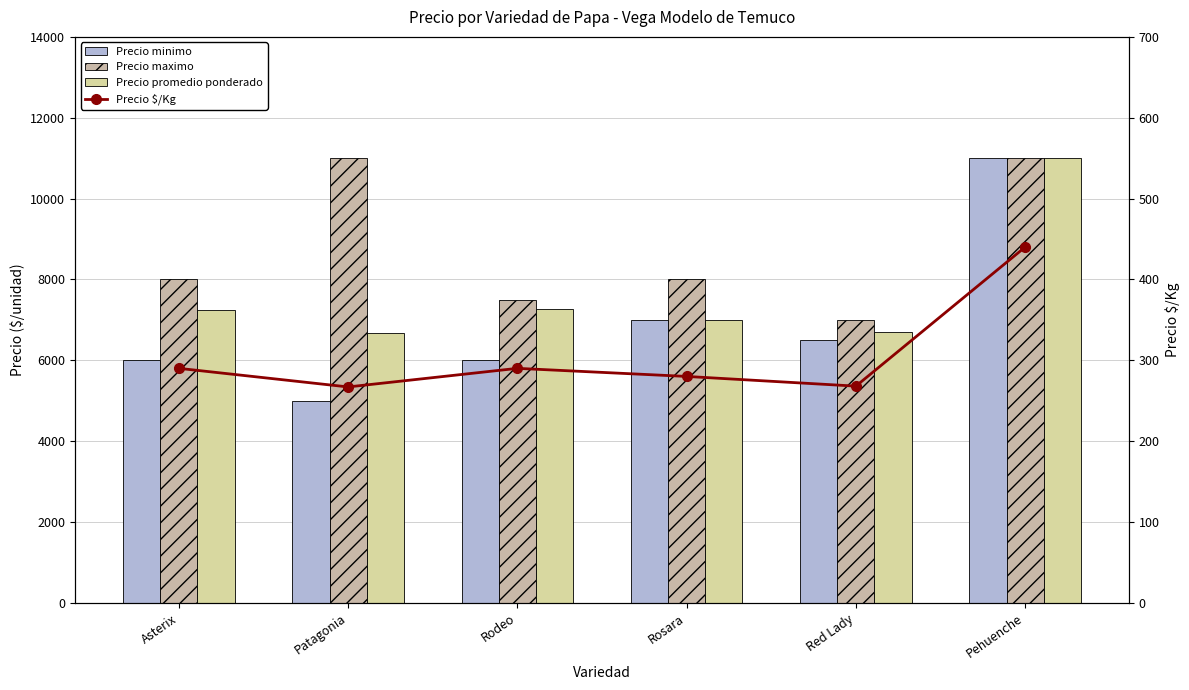

The Precio promedio ponderado series shows 7260 at Rodeo. True or false?

True